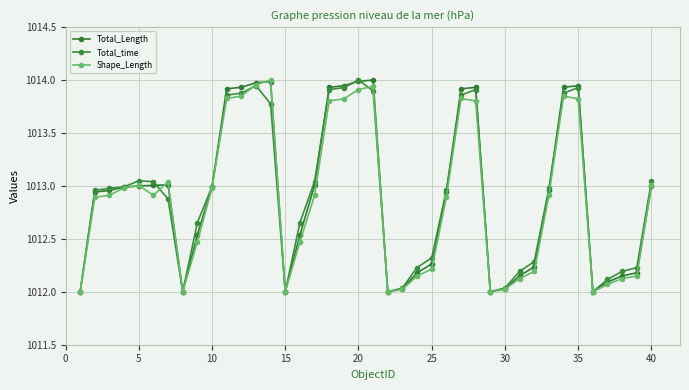

How many distinct data groups are displayed?

3